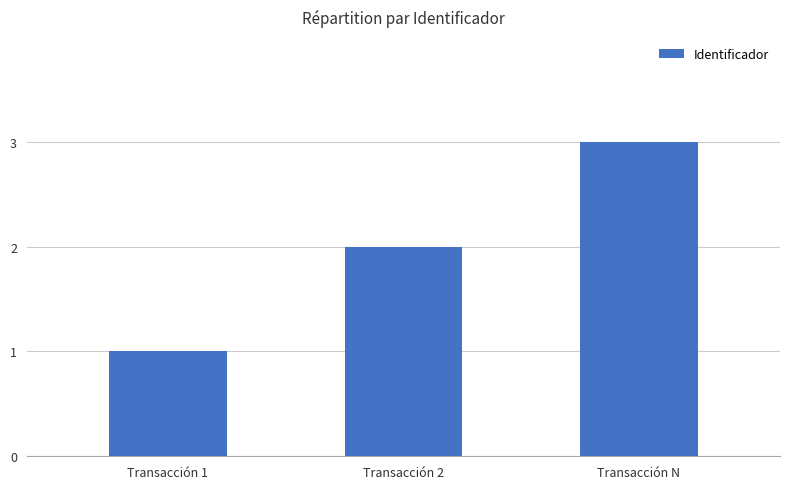

The value at Transacción N is 5. True or false?

False